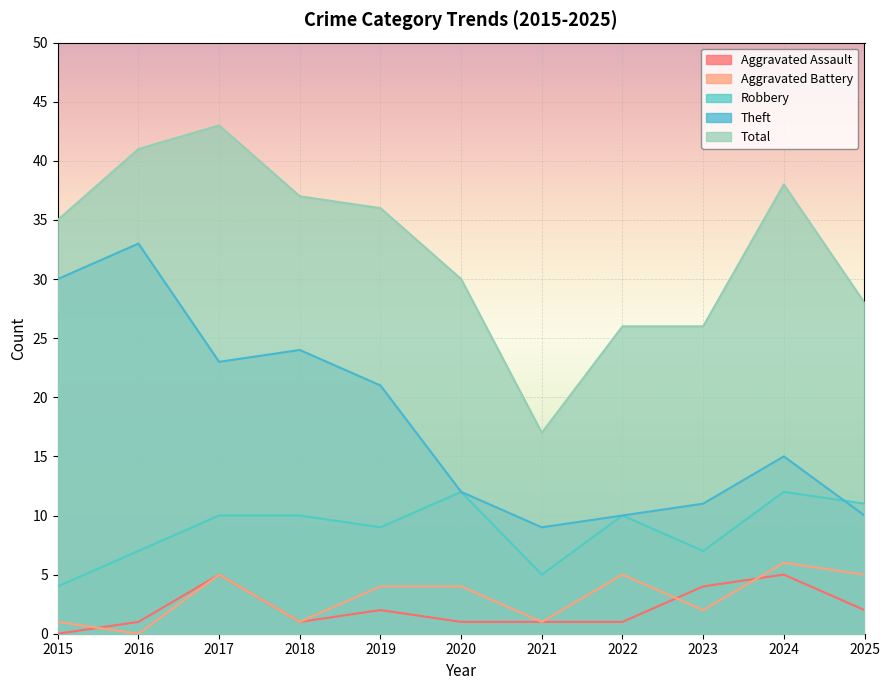

At how many categories does at least one series exceed 4?

11